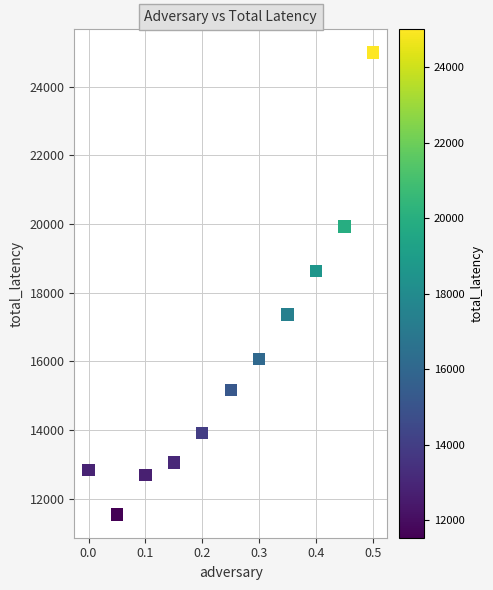

What Y value in the scatter plot is closest to 18267?

18629.4